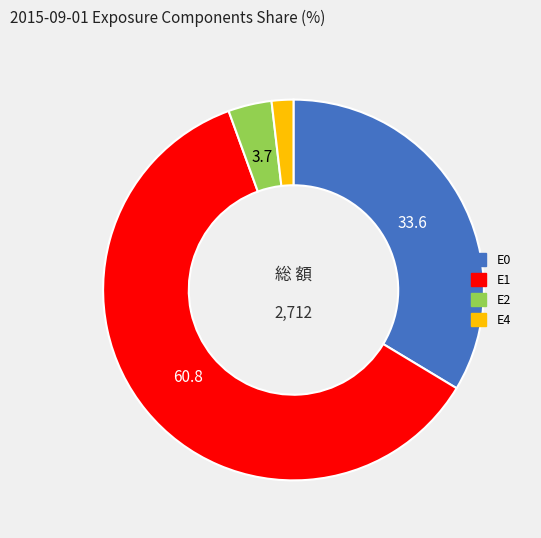

Rank the categories by value from lowest to highest.

E4, E2, E0, E1